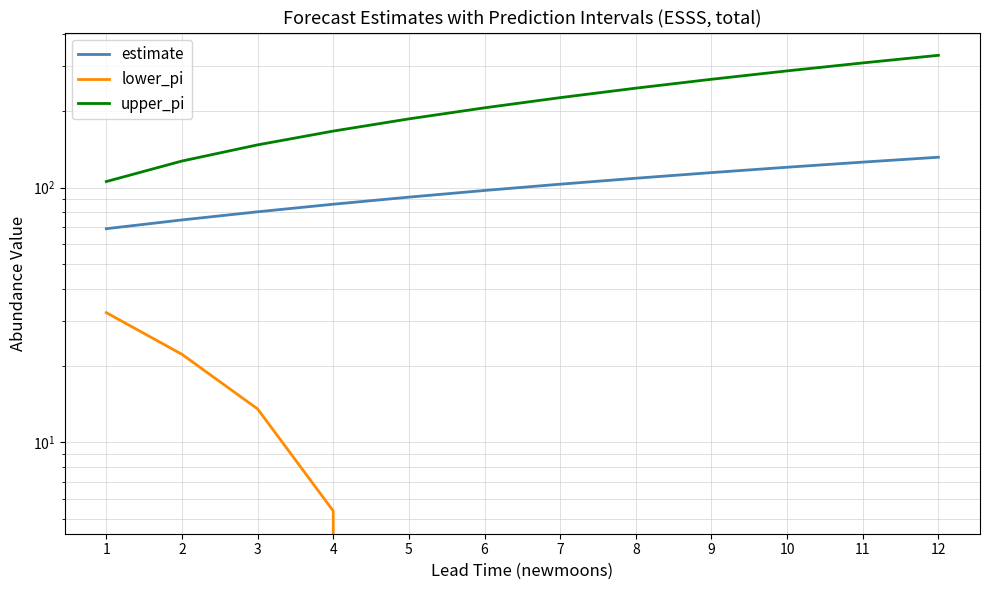

Which category has the highest value across all series?

12